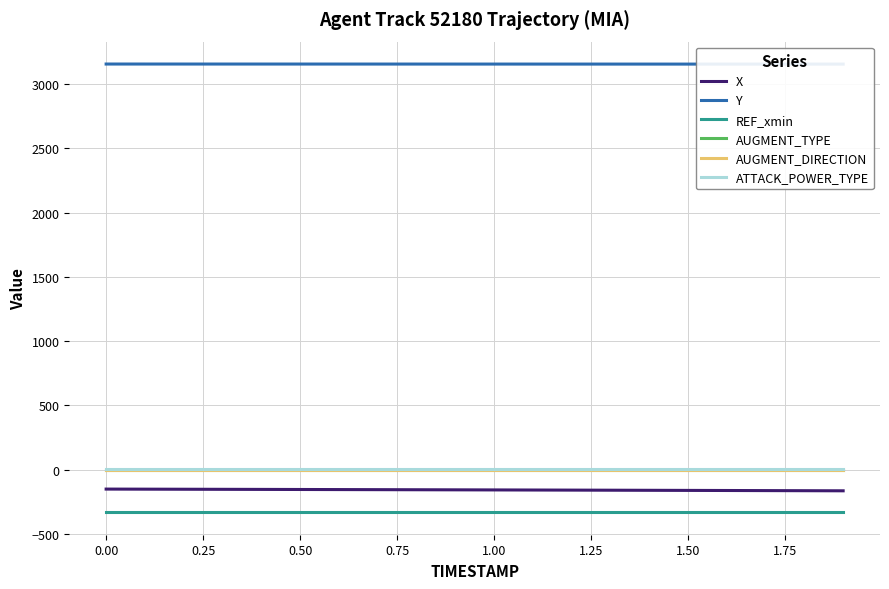

True or false: REF_xmin and X cross at least once.

False